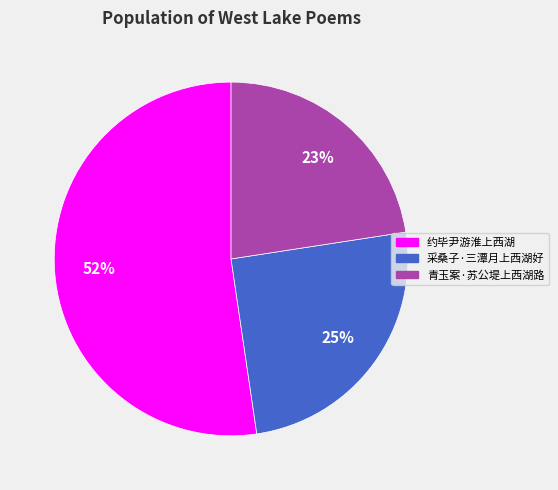

What percentage is the 青玉案·苏公堤上西湖路 slice, to the nearest percent?

23%